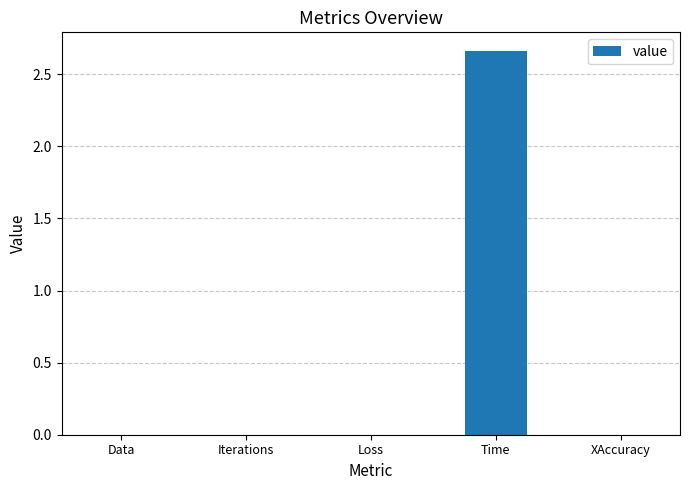

The value at Data is 0.0. True or false?

True